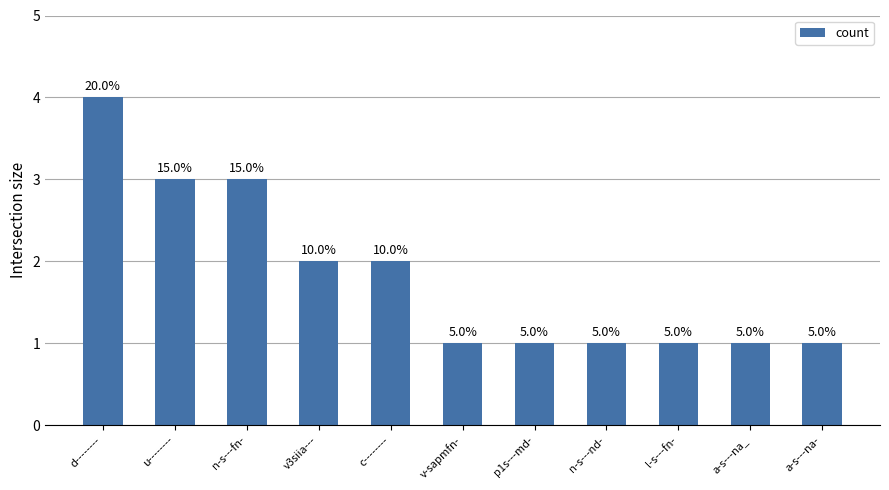

Is it true that the value at c-------- is 2?

True